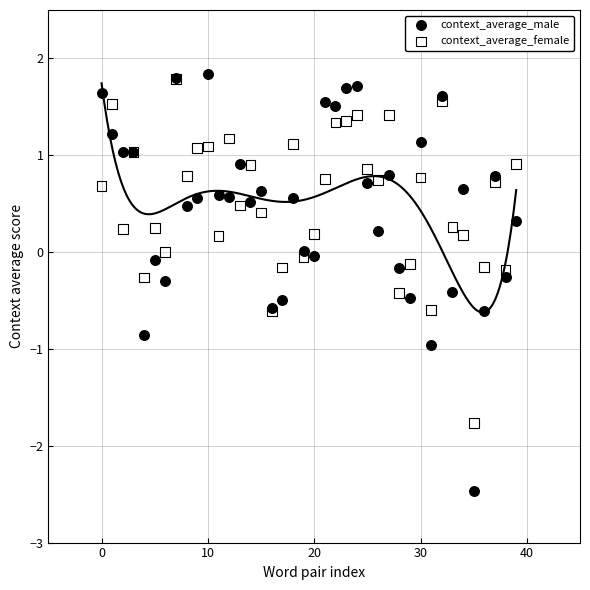

Which series contains the lowest Y value?

context_average_male